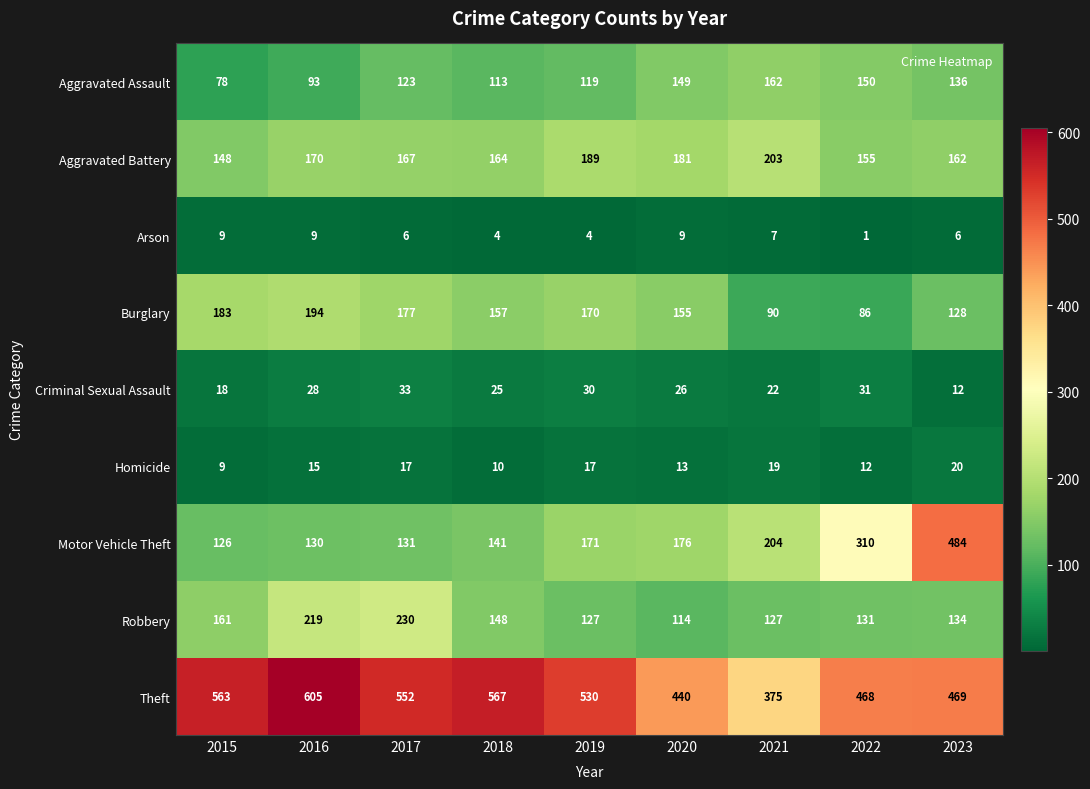

At 2021, list the series in order from largest to smallest.

Theft, Motor Vehicle Theft, Aggravated Battery, Aggravated Assault, Robbery, Burglary, Criminal Sexual Assault, Homicide, Arson